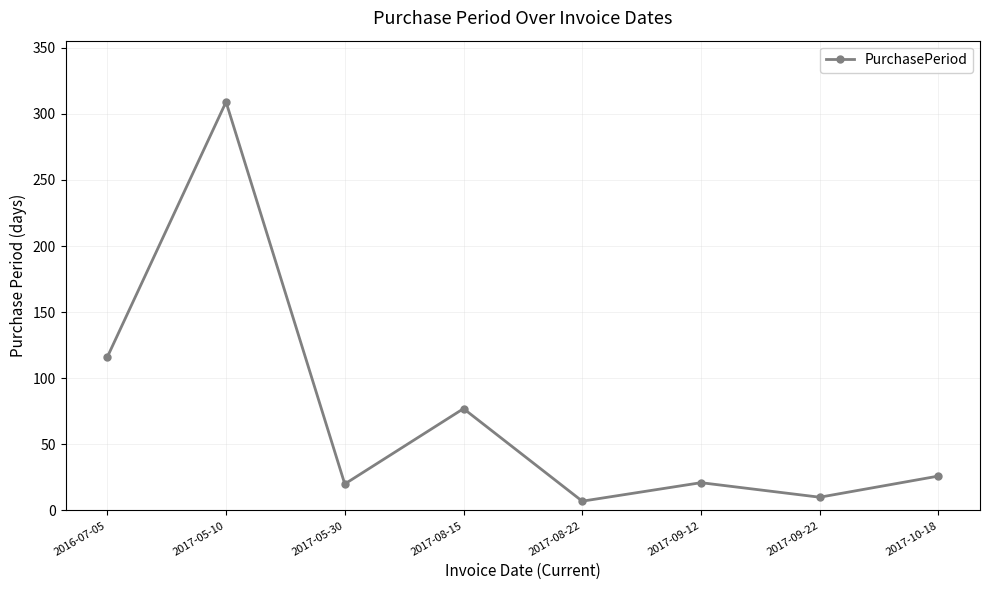

Which has a higher value, 2017-05-10 or 2017-09-22?

2017-05-10